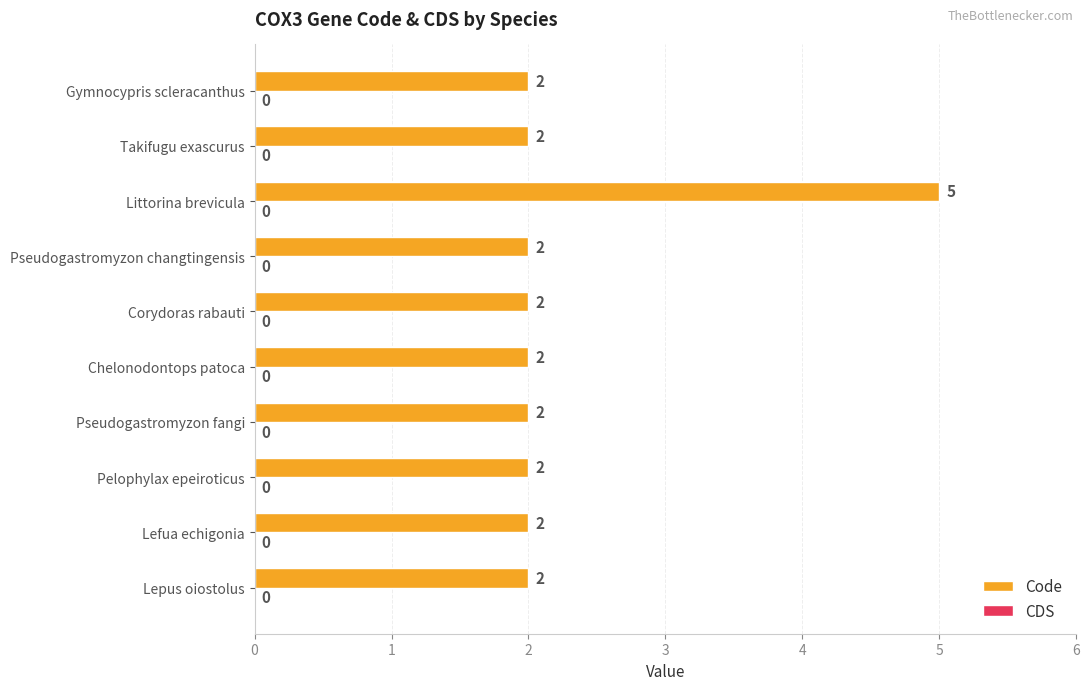

Are the bars horizontal?

Yes